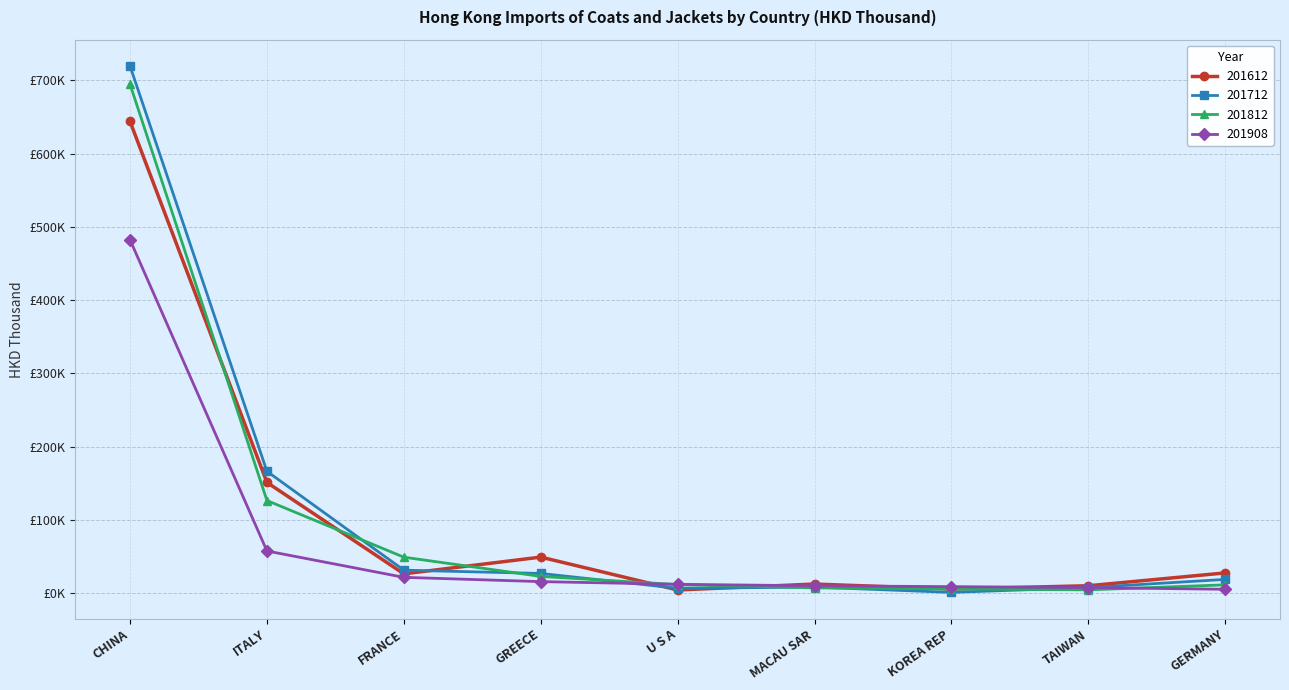

Does the chart have visible grid lines?

Yes